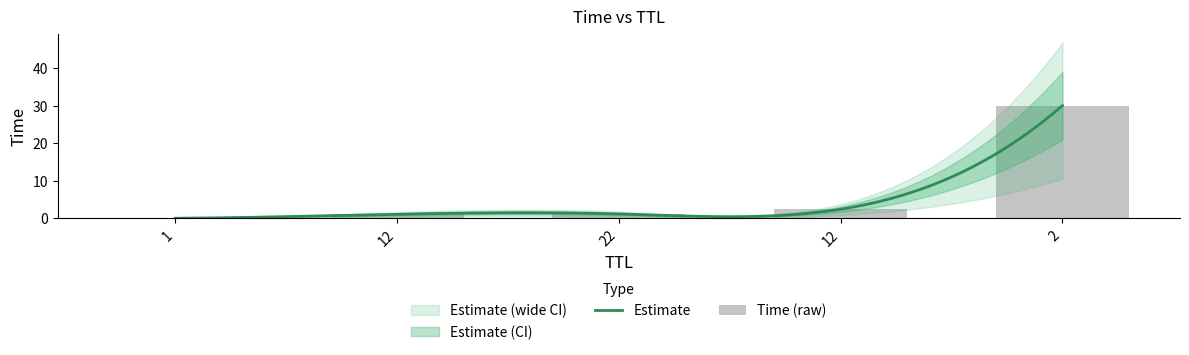

What is the label of the 1st bar from the right?

2